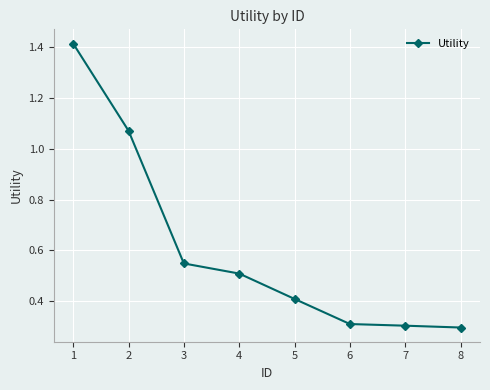

Is this an area chart (filled region under the line)?

No